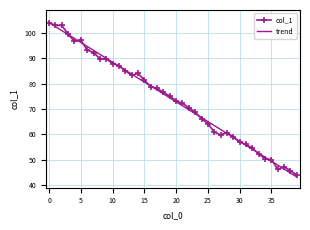

What is the smallest value displayed?

43.2